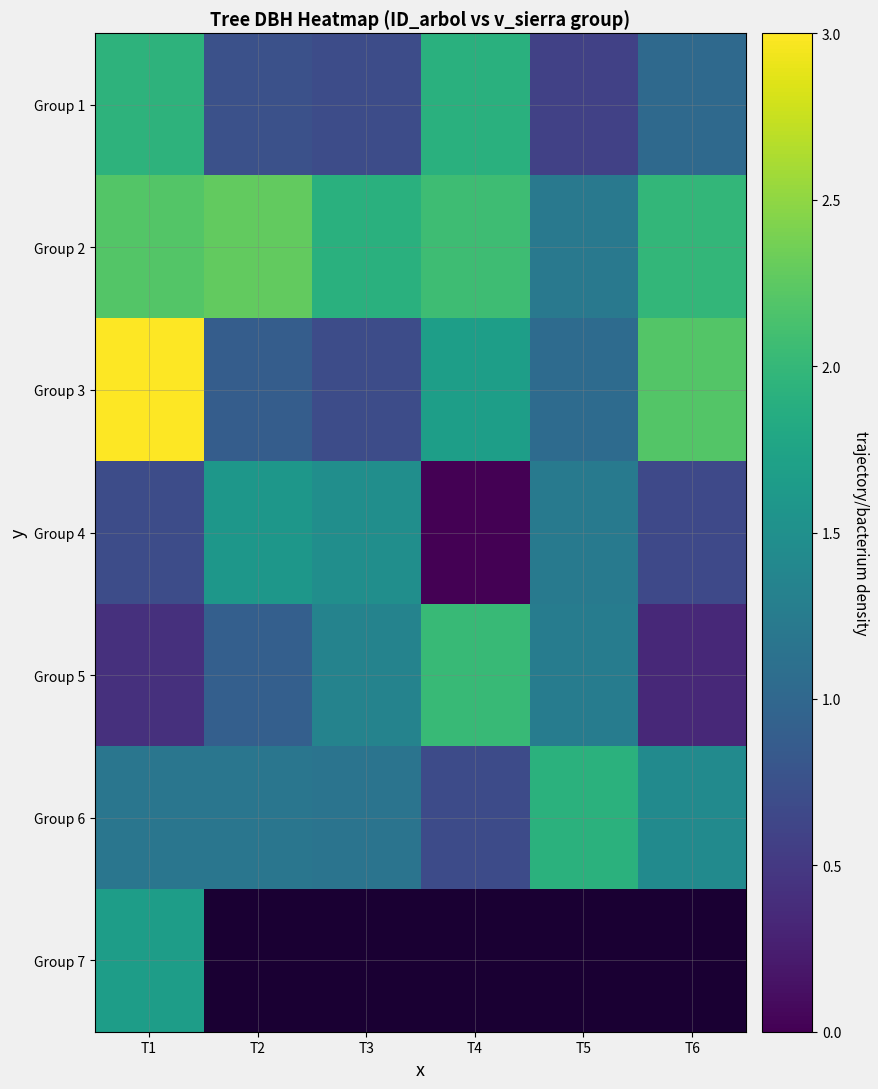

What is the spread (max minus min) of values at T2?

1.5